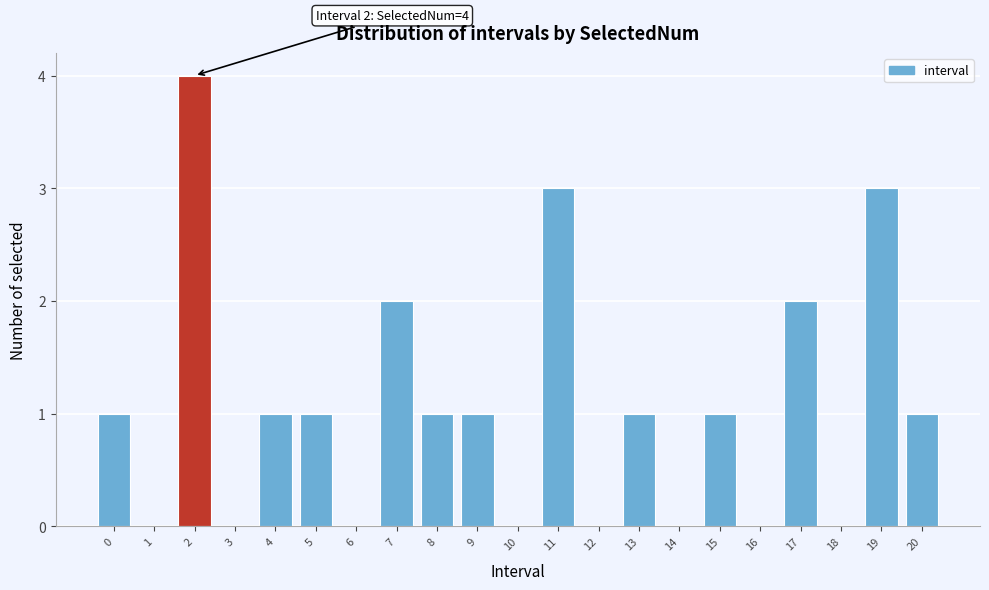

Reading left to right, transcribe all the data shown in this chart.

0=1	1=0	2=4	3=0	4=1	5=1	6=0	7=2	8=1	9=1	10=0	11=3	12=0	13=1	14=0	15=1	16=0	17=2	18=0	19=3	20=1